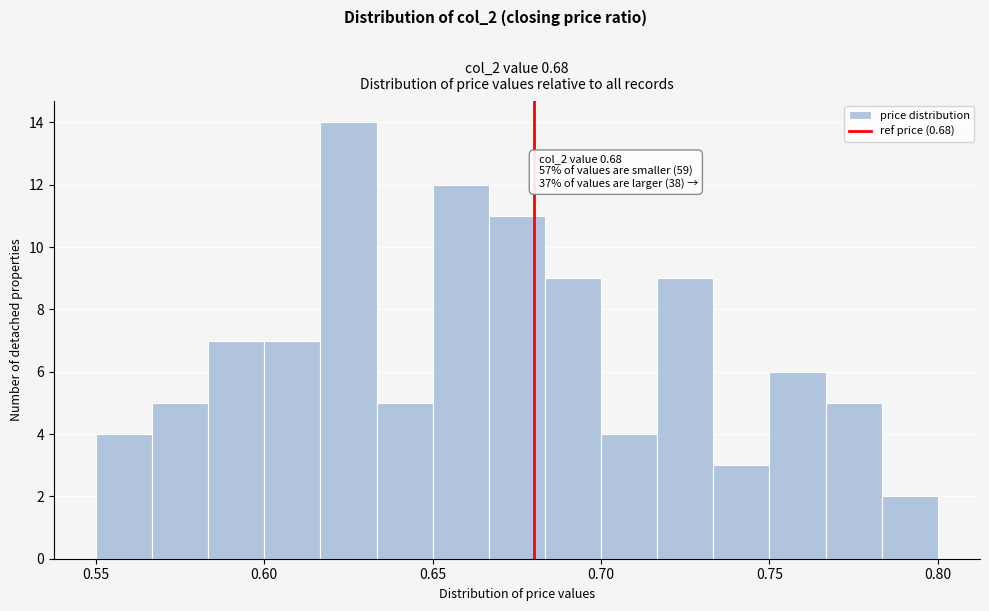

Read against the x-axis, roughly where is the centre of the tallest bar?

0.625